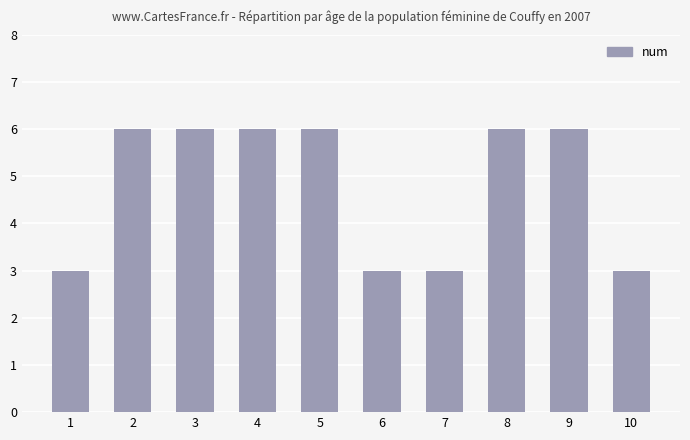

What is the value of the 1st bar from the left?

3